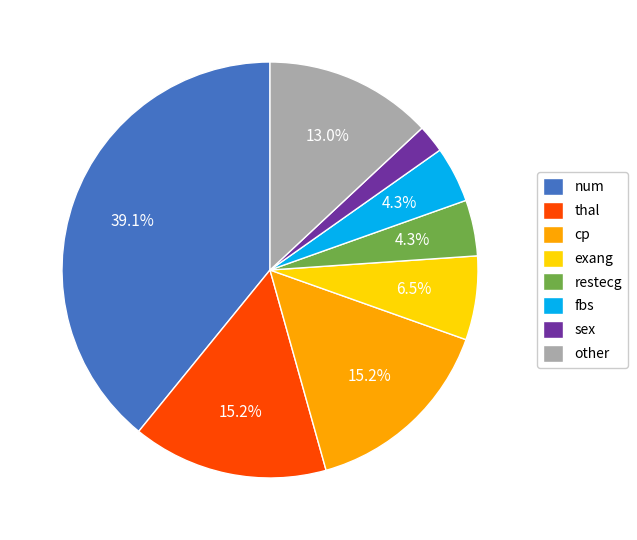

Which category has the biggest portion of the pie?

num